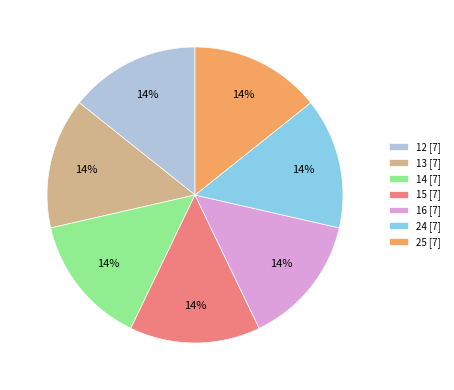

Count the number of slices in the pie.

7